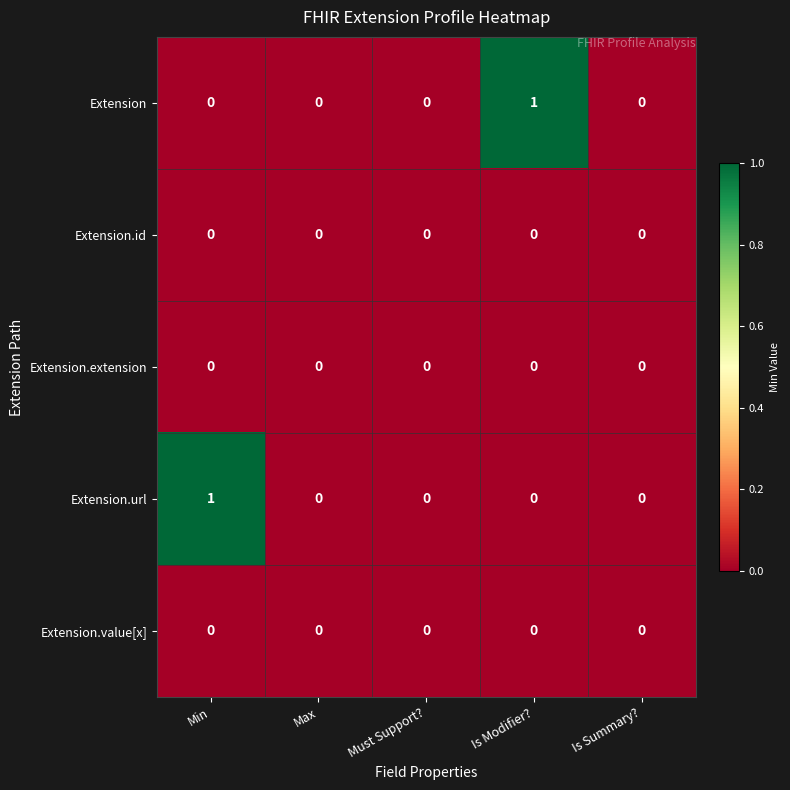

Is it true that Extension.url equals 0 at Is Modifier??

True